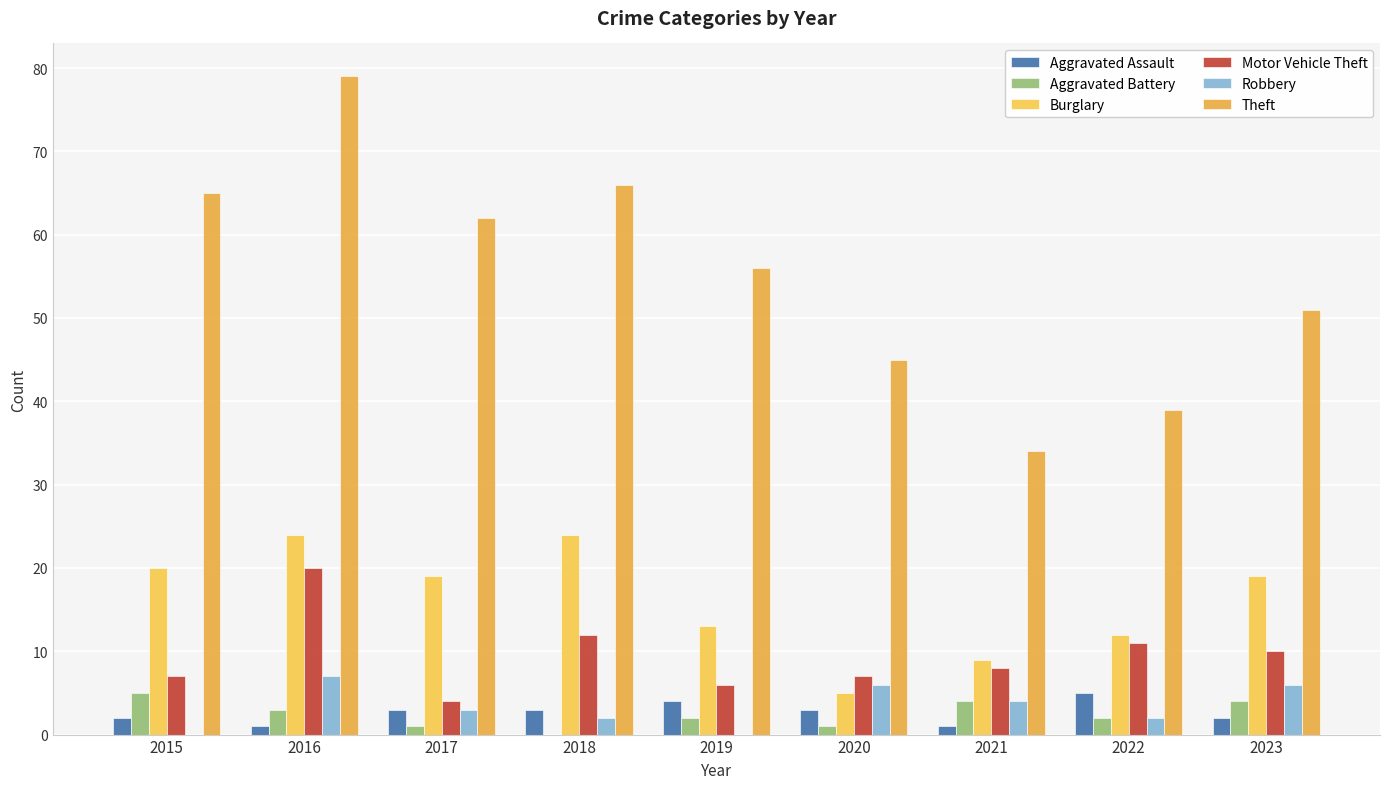

Reading right to left, what are all the values shown in this chart?

Aggravated Assault: 2023=2	2022=5	2021=1	2020=3	2019=4	2018=3	2017=3	2016=1	2015=2
Aggravated Battery: 2023=4	2022=2	2021=4	2020=1	2019=2	2018=0	2017=1	2016=3	2015=5
Burglary: 2023=19	2022=12	2021=9	2020=5	2019=13	2018=24	2017=19	2016=24	2015=20
Motor Vehicle Theft: 2023=10	2022=11	2021=8	2020=7	2019=6	2018=12	2017=4	2016=20	2015=7
Robbery: 2023=6	2022=2	2021=4	2020=6	2019=0	2018=2	2017=3	2016=7	2015=0
Theft: 2023=51	2022=39	2021=34	2020=45	2019=56	2018=66	2017=62	2016=79	2015=65